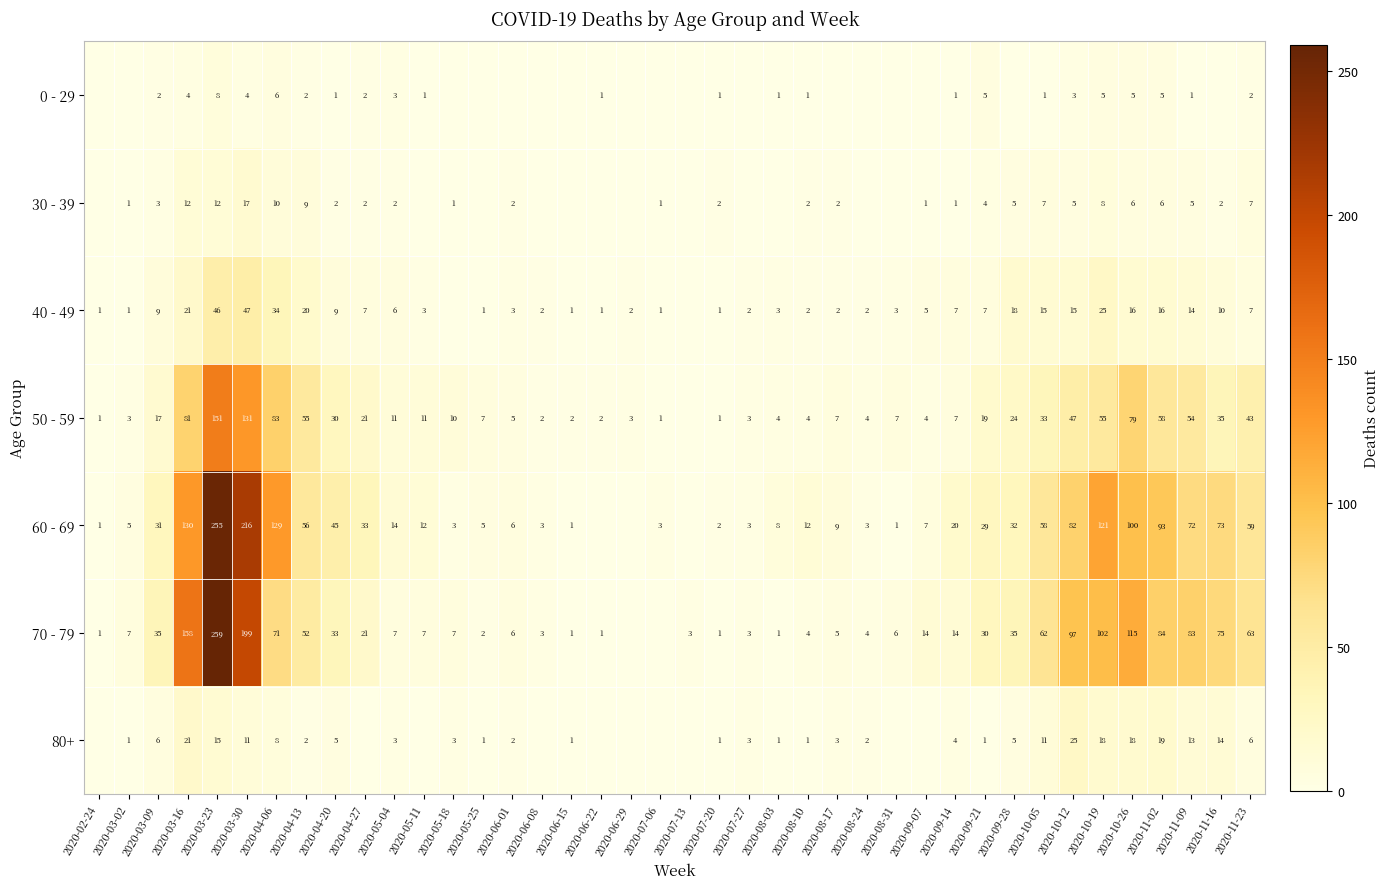

The value of 40 - 49 at 2020-03-09 is 4. True or false?

False